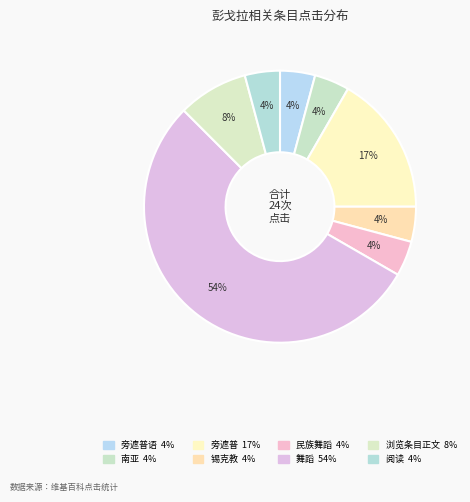

Count the number of slices in the pie.

8